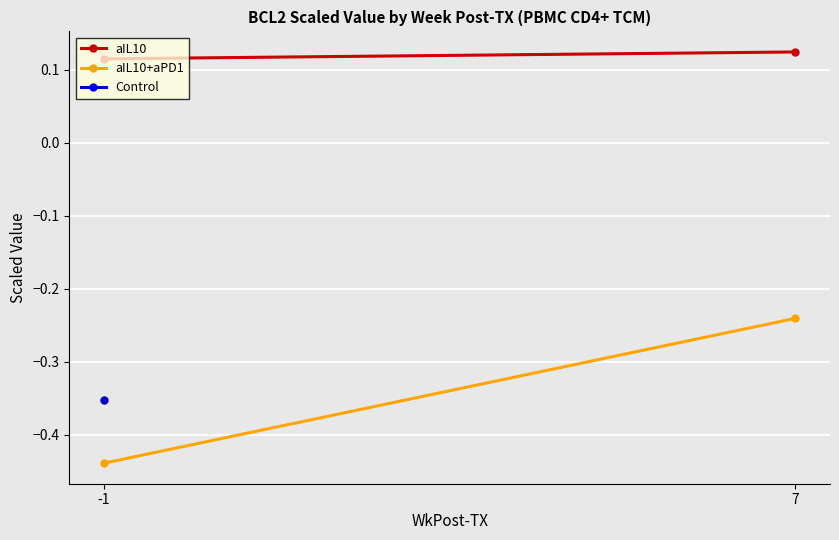

Which series has the largest total across all categories?

aIL10